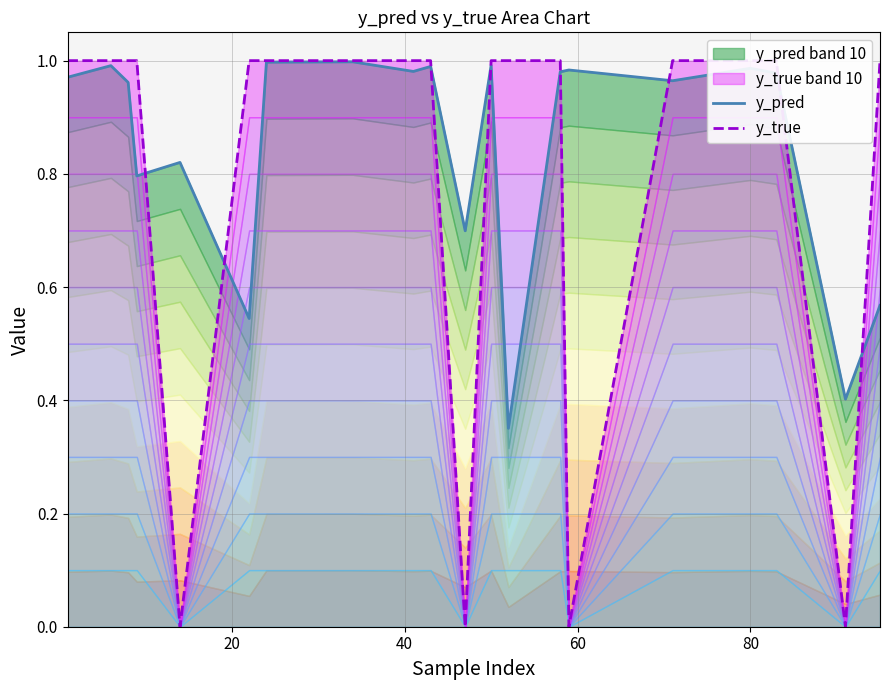

What is the difference between the second highest and second lowest values in the y_pred series?

0.6